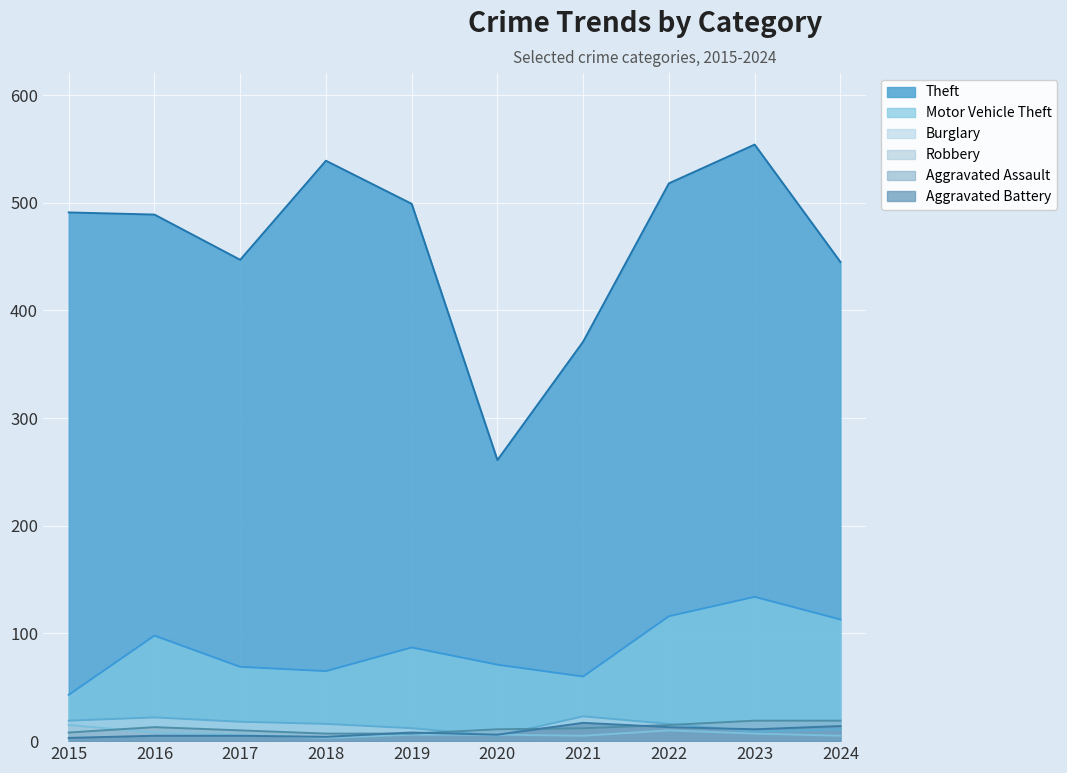

How many lines are shown in the chart?

6